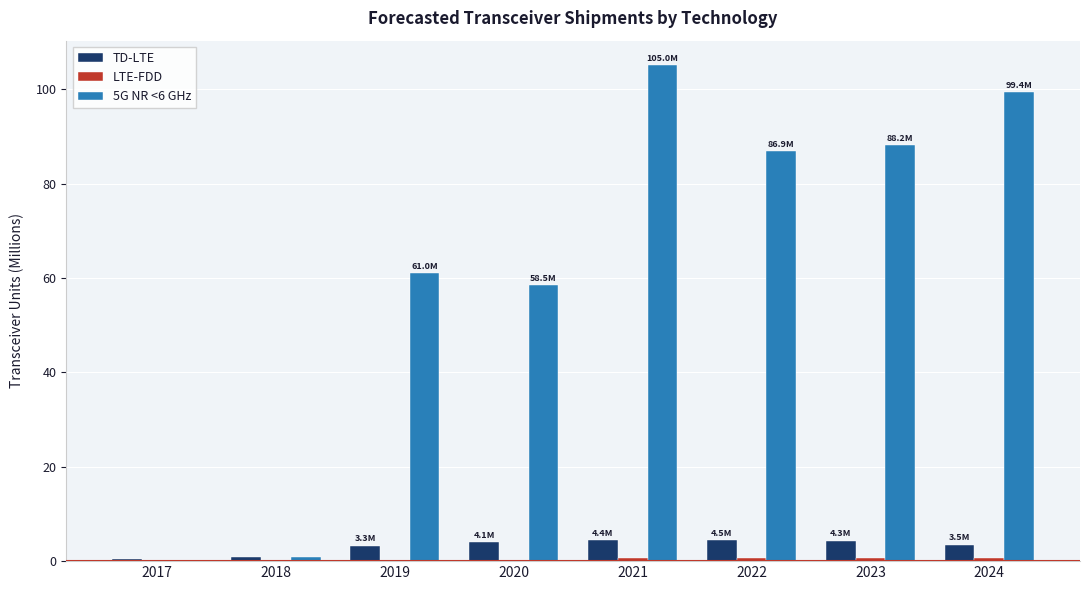

Which label corresponds to the largest value in the chart?

2021